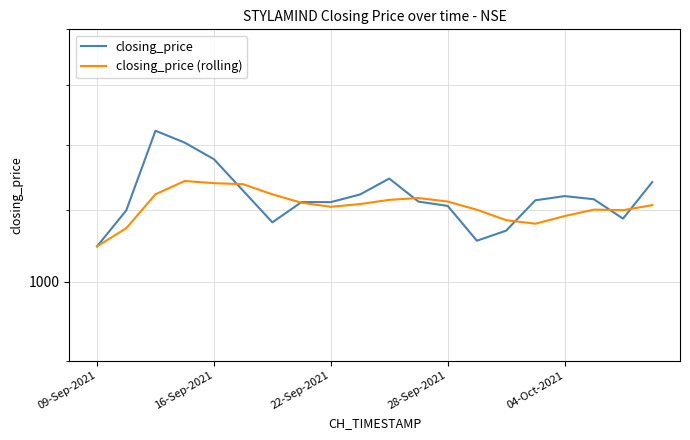

What is the minimum value shown in the chart?

1048.2